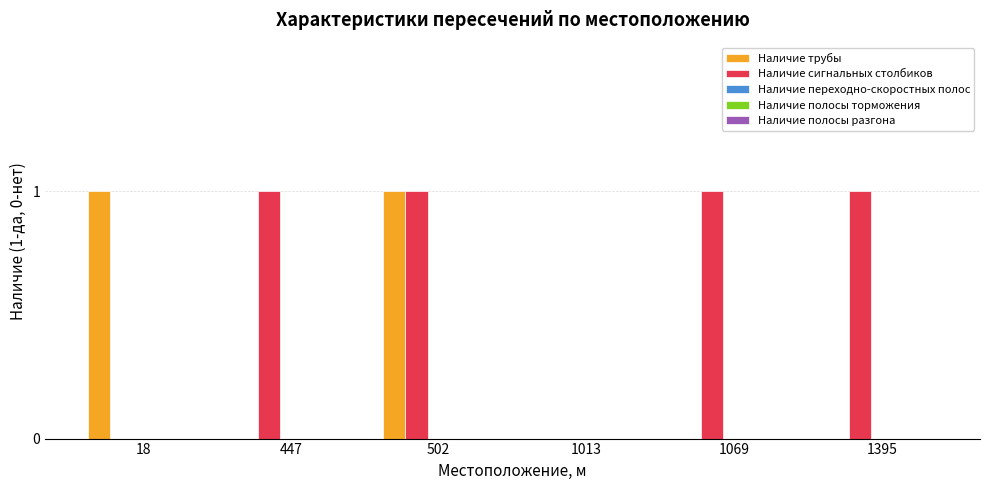

What is the maximum value shown in the chart?

1